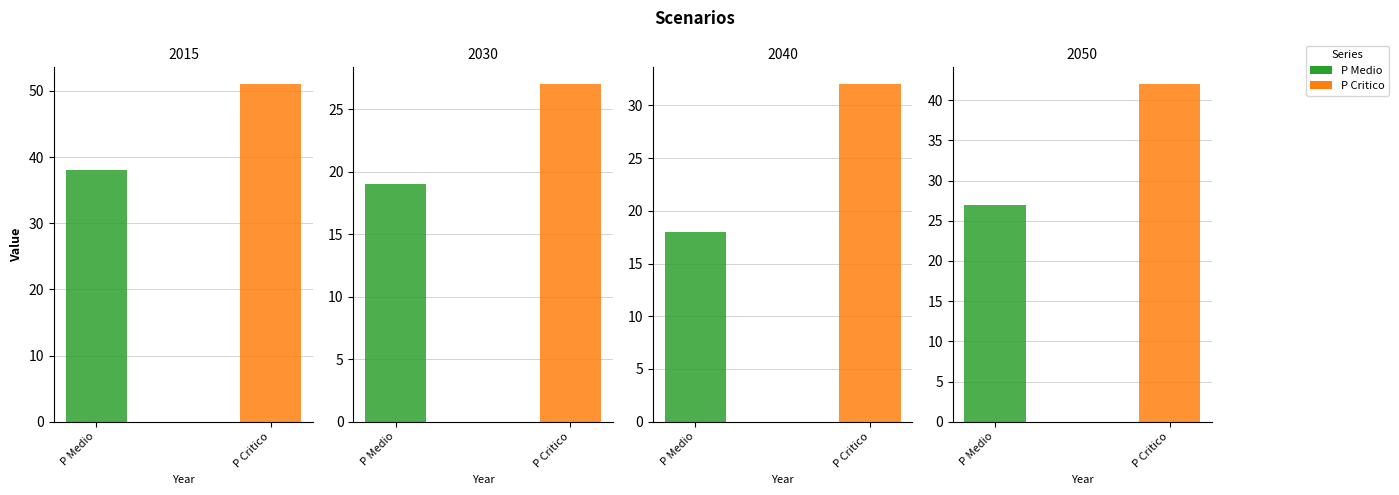

What is the difference between the highest and lowest values at 2015?

13